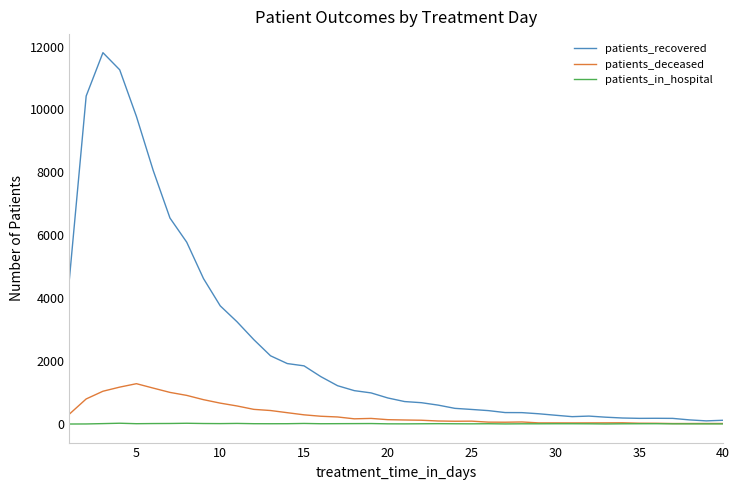

Which series has the largest range (max minus min)?

patients_recovered